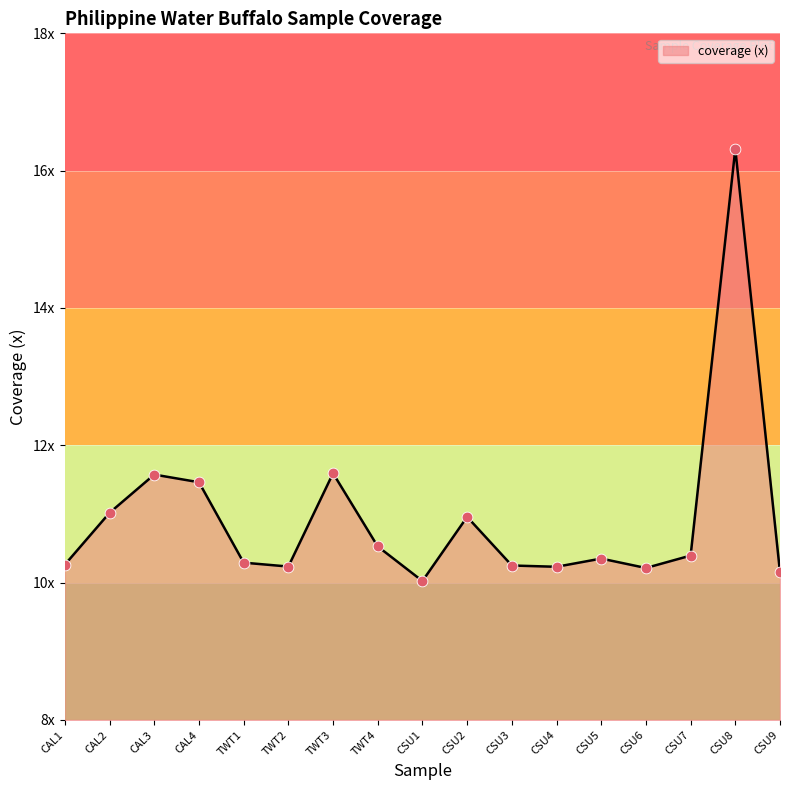

What is the change in value from CAL2 to TWT4?

-0.5